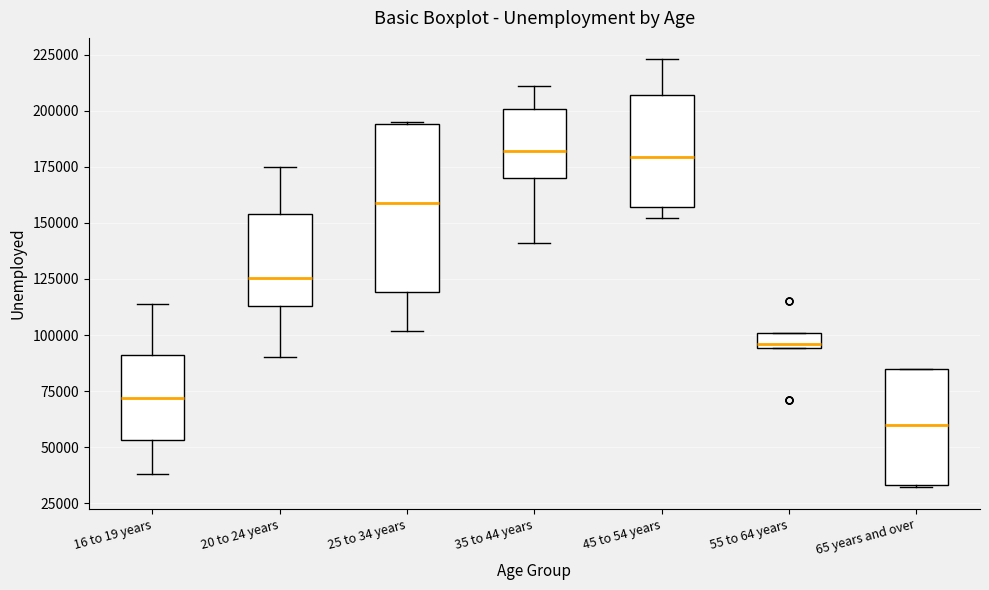

Comparing the boxes themselves (not the whiskers), which one is the tallest?

25 to 34 years